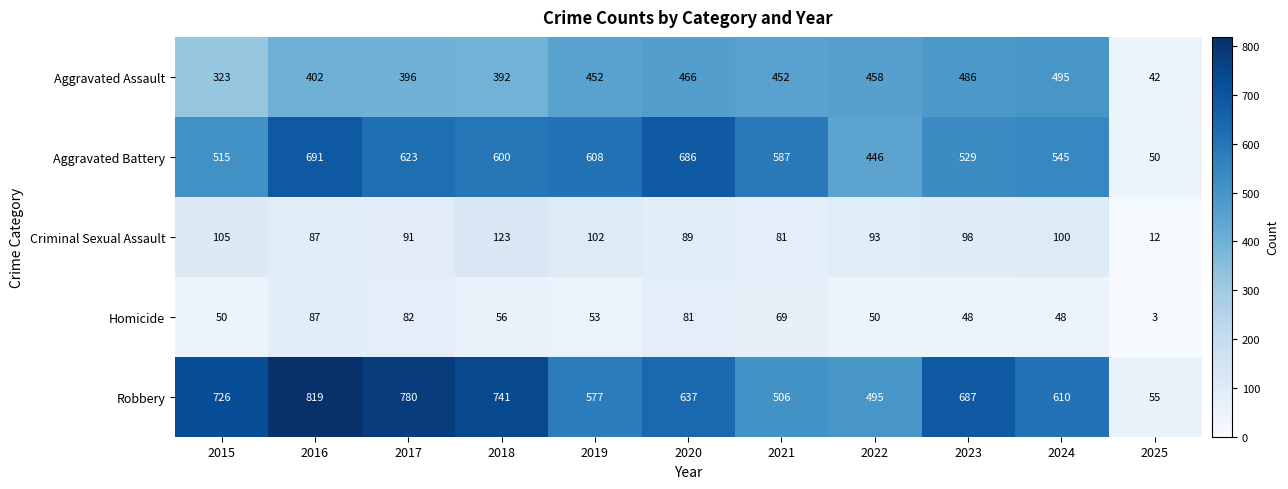

Which series has the largest total across all categories?

Robbery